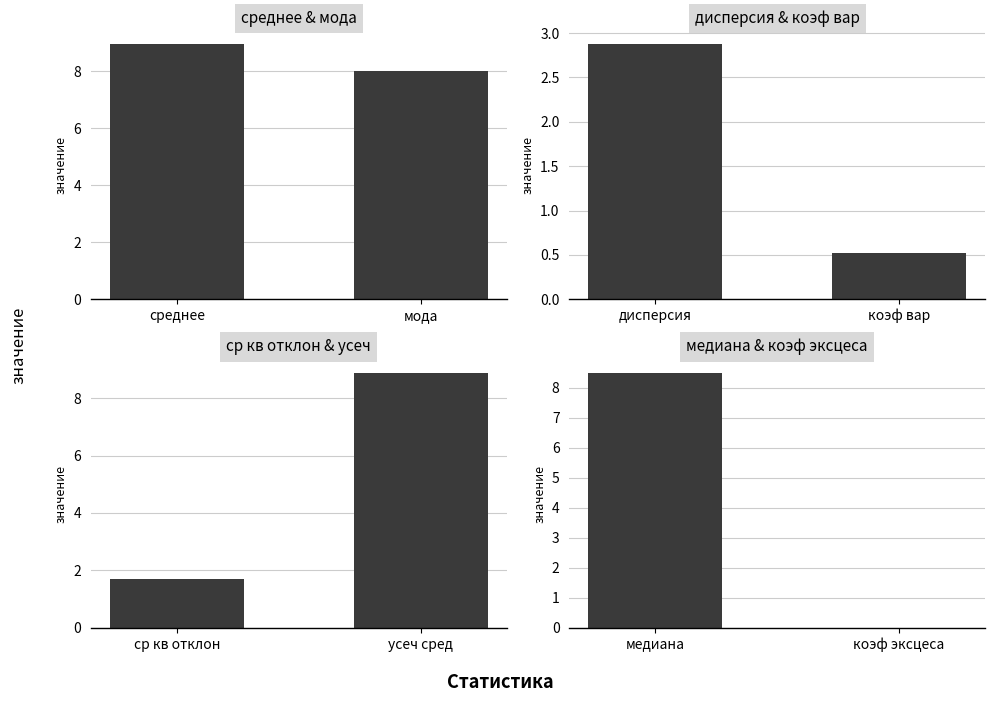

How many categories are shown in the chart?

2